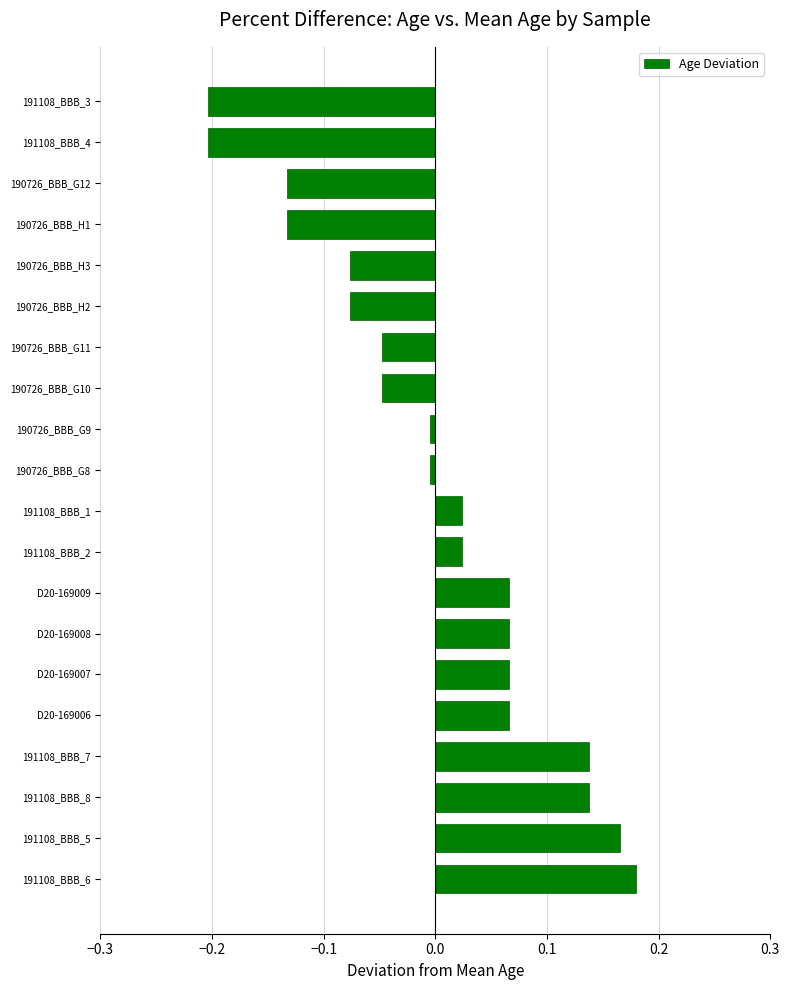

Which label corresponds to the largest value in the chart?

191108_BBB_6